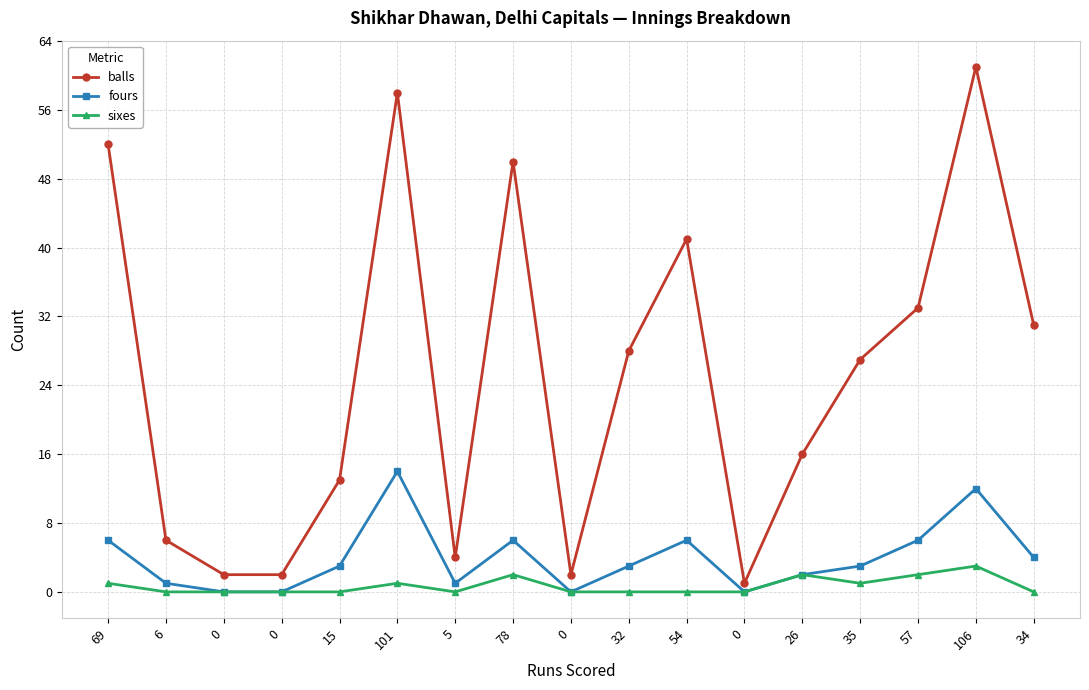

How many lines are shown in the chart?

3